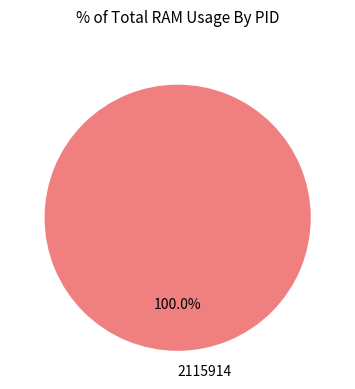

Rank the categories by value from highest to lowest.

2115914